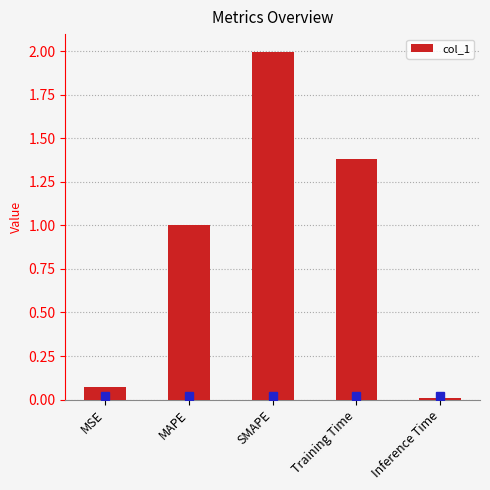

What position from the right is MSE?

5